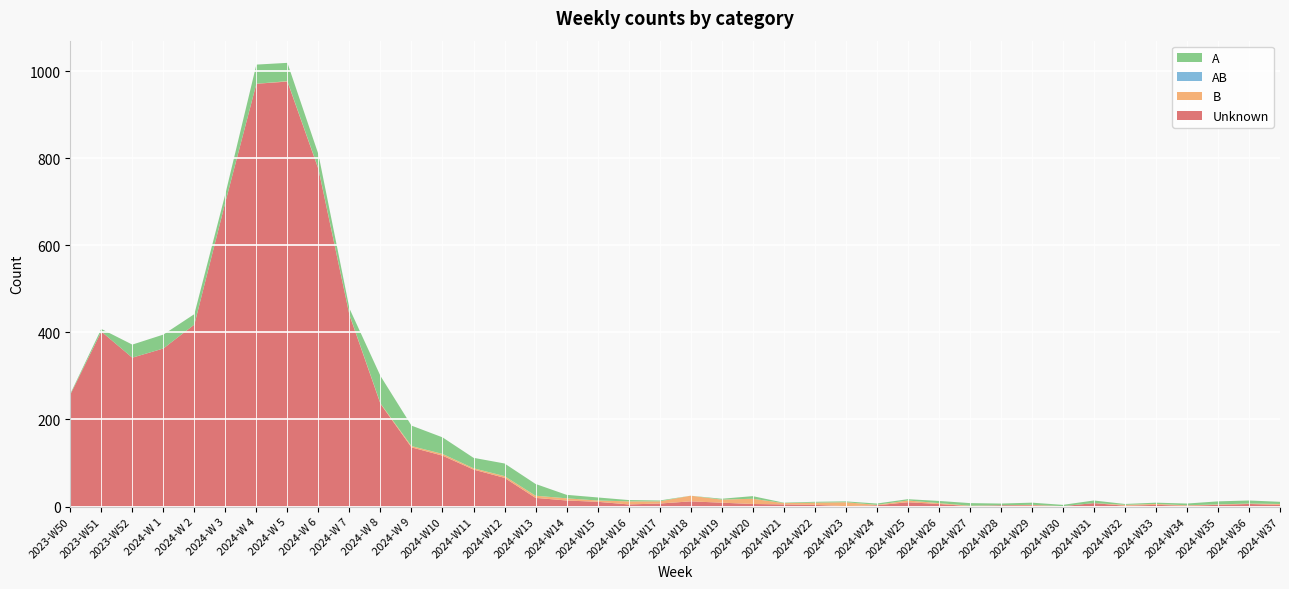

Reading left to right, list all the values displayed in this chart.

A: 2	6	30	32	24	19	44	42	33	14	63	47	38	24	29	27	8	7	3	2	0	2	6	1	2	2	3	3	5	6	4	5	3	6	2	3	4	7	7	5
AB: 0	0	0	0	0	0	0	0	0	0	0	0	0	0	0	0	0	0	0	0	0	0	0	0	0	0	0	0	0	0	0	0	0	0	0	0	0	0	0	0
B: 0	0	0	0	0	0	0	1	1	1	1	3	4	3	4	5	5	3	7	5	13	7	12	3	5	9	1	4	2	1	0	1	0	0	2	2	1	1	1	2
Unknown: 257	402	342	363	418	699	971	976	775	440	236	136	117	85	66	20	14	11	5	7	12	9	6	5	4	1	3	10	6	1	3	3	1	8	2	4	2	4	6	4